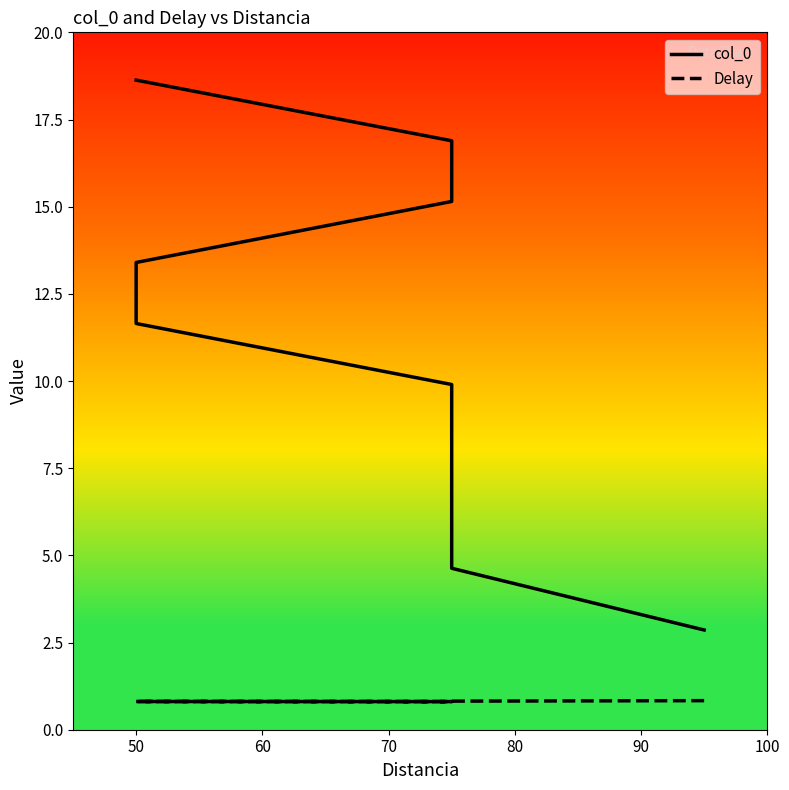

True or false: col_0 has more than 0 points higher than both neighbors.

False